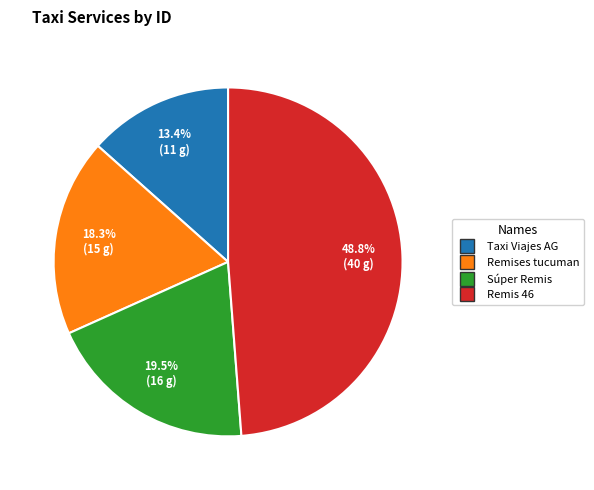

What percentage is the Taxi Viajes AG slice, to the nearest percent?

13%